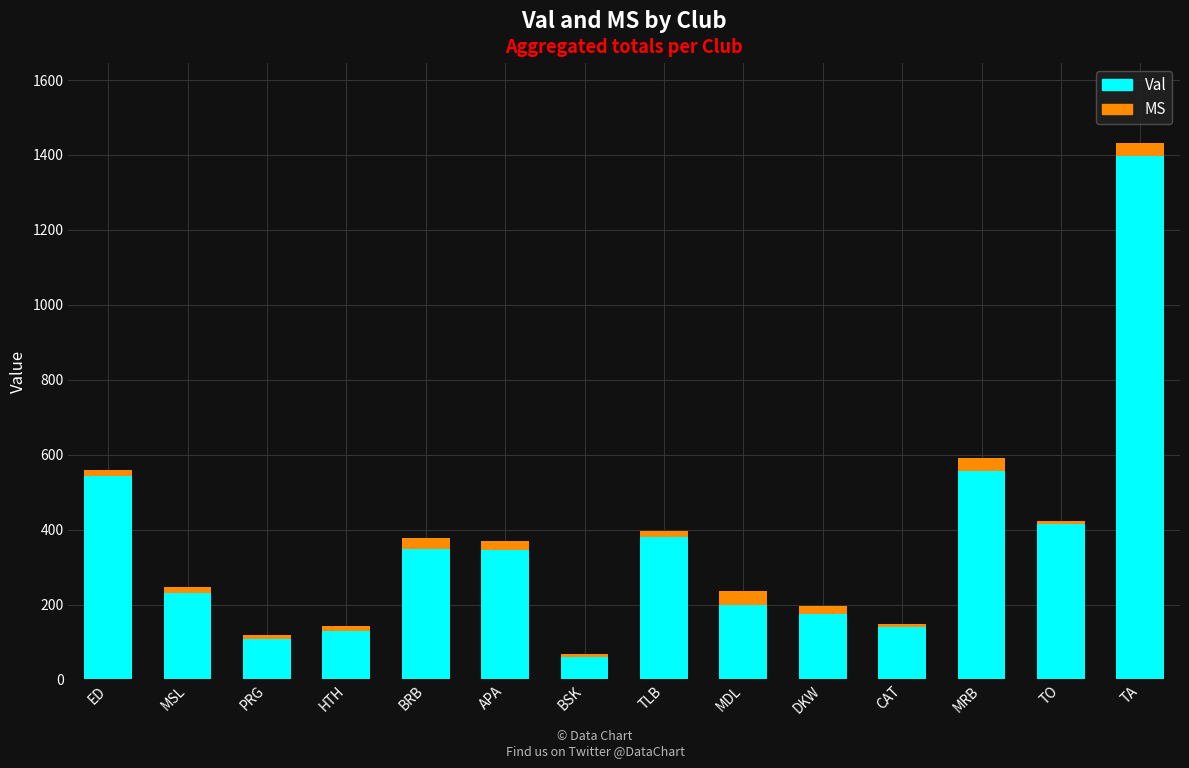

What is the approximate value of Val at MDL?

200